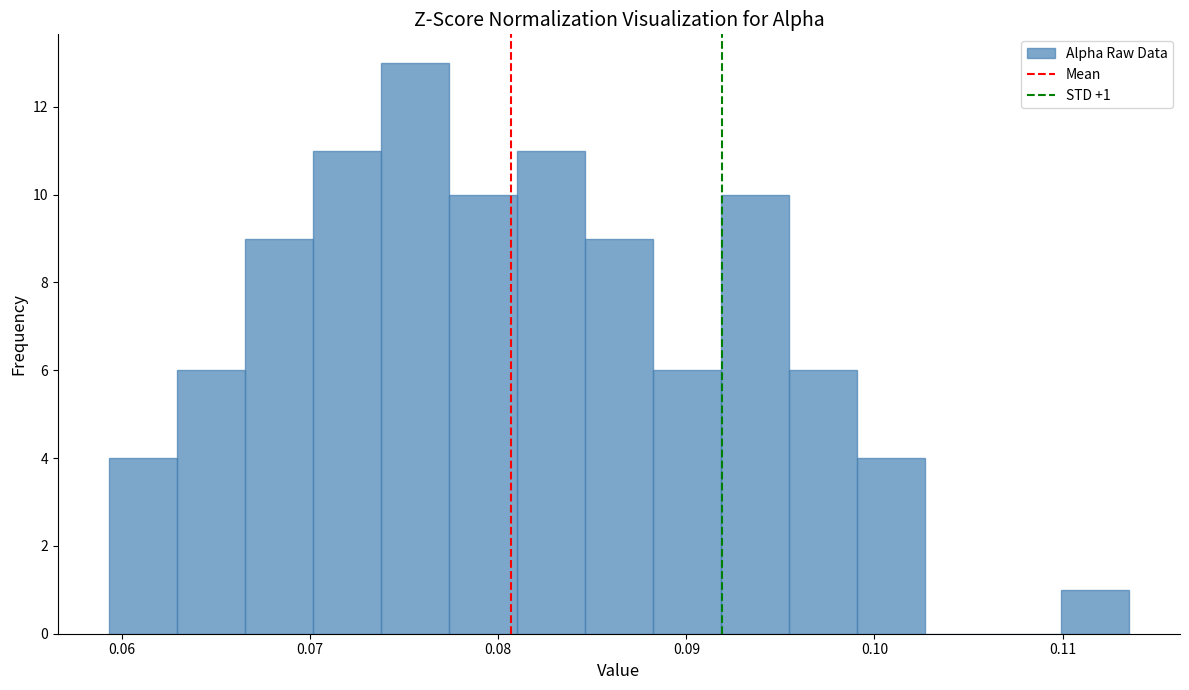

Read against the x-axis, roughly where is the centre of the tallest bar?

0.076